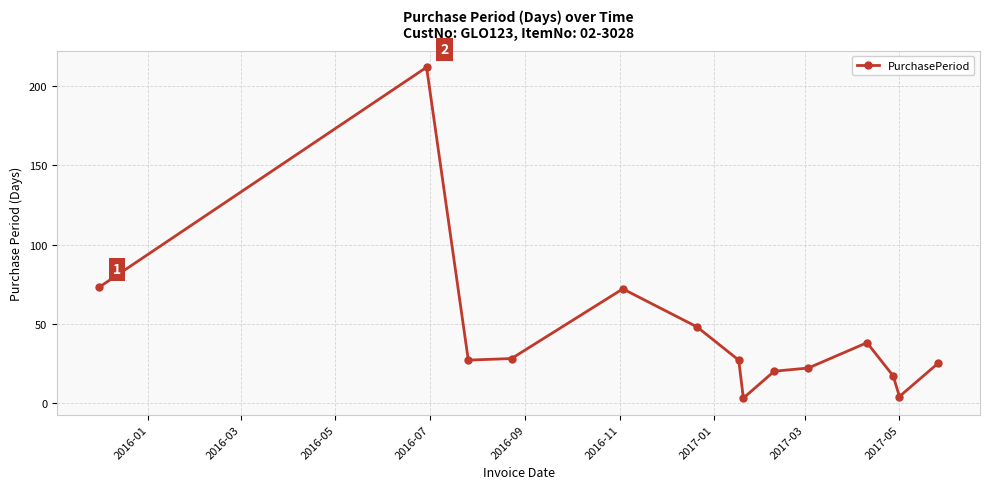

What is the difference between the maximum and minimum values?

209